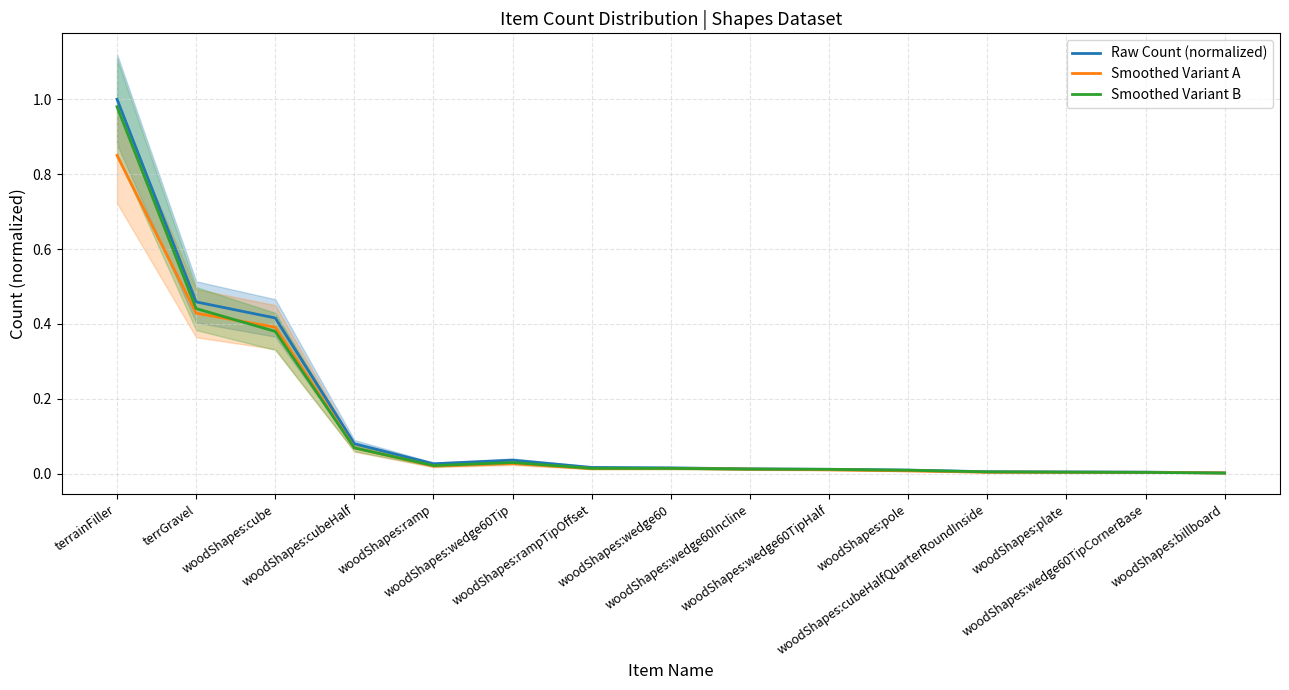

How many interior local peaks does the Raw Count (normalized) series have?

1